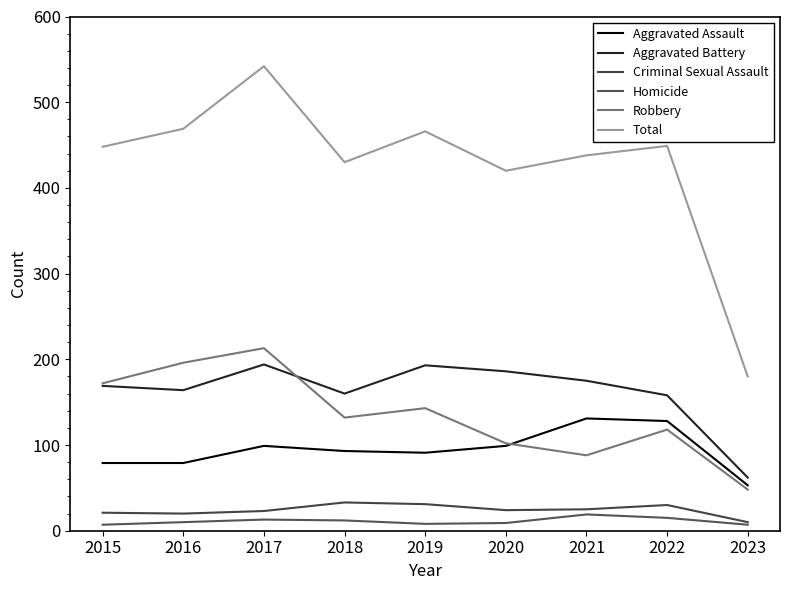

Which series has the largest total across all categories?

Total